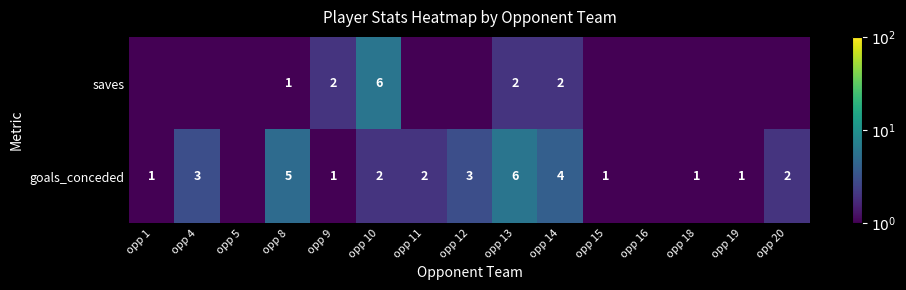

What is the difference between the goals_conceded values at opp 14 and opp 18?

3.0